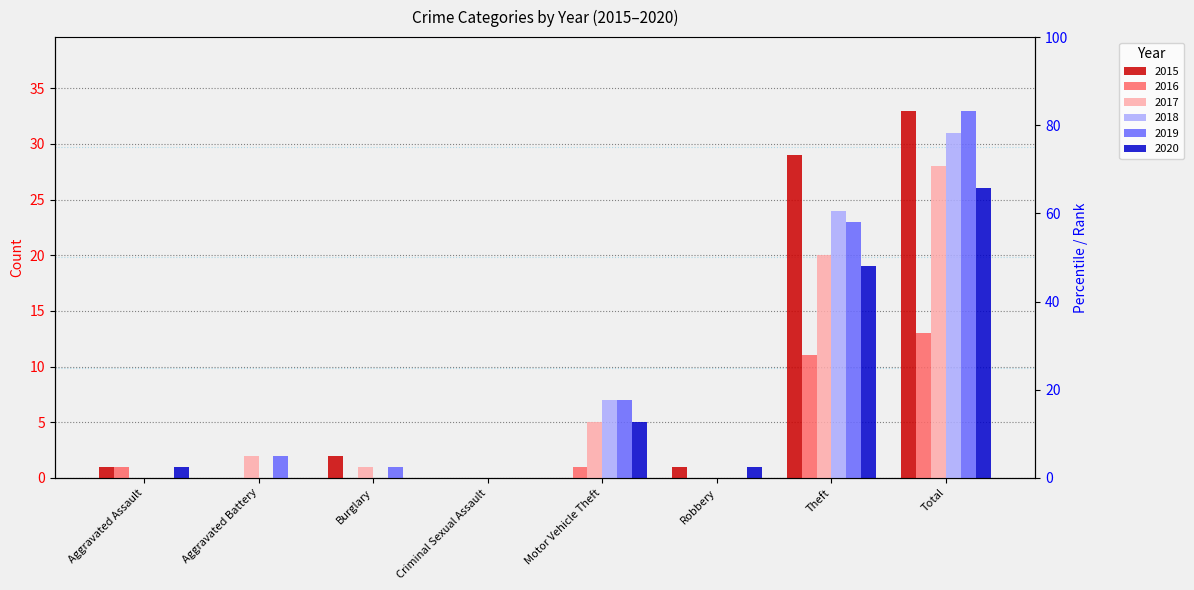

Reading left to right, extract all data points from this chart.

2015: 1	0	2	0	0	1	29	33
2016: 1	0	0	0	1	0	11	13
2017: 0	2	1	0	5	0	20	28
2018: 0	0	0	0	7	0	24	31
2019: 0	2	1	0	7	0	23	33
2020: 1	0	0	0	5	1	19	26